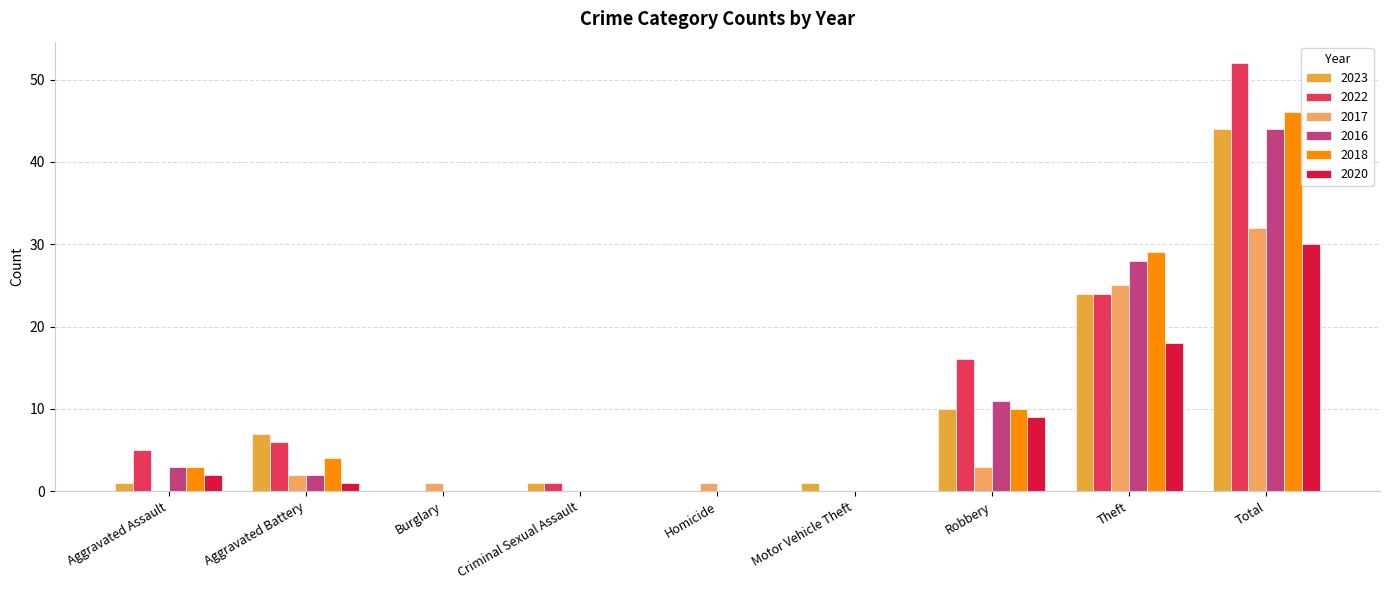

The 2017 series shows 0 at Criminal Sexual Assault. True or false?

True